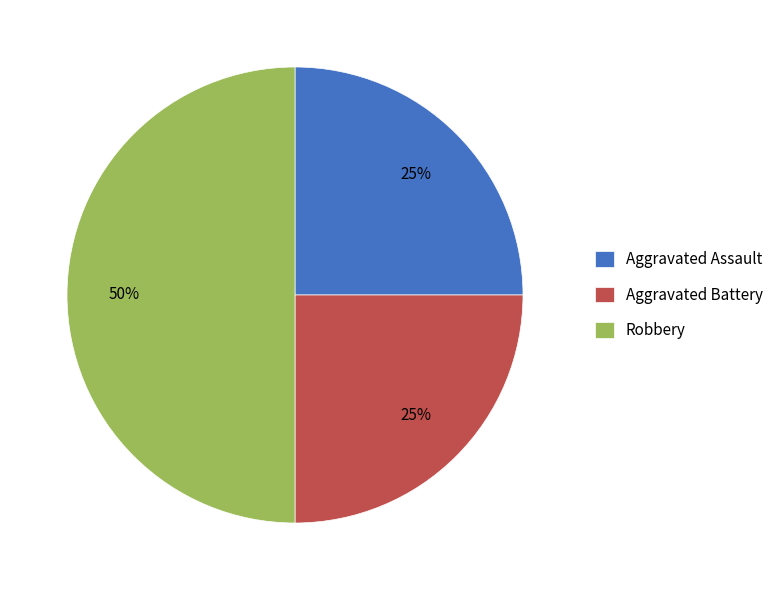

Is it true that Aggravated Battery is 25% of the pie?

True